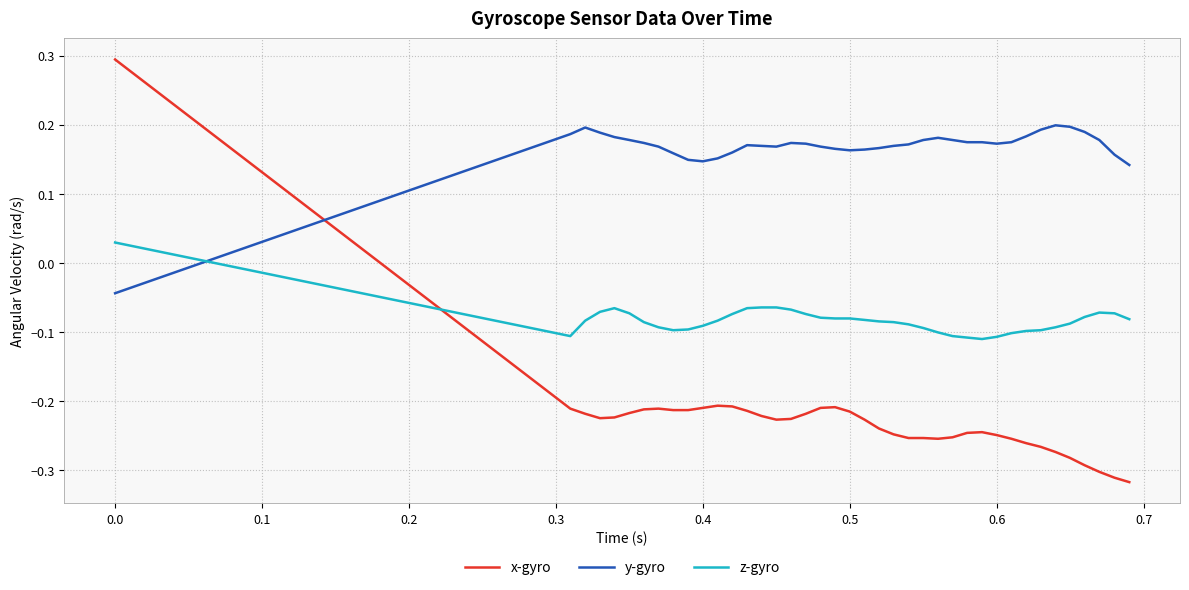

Rank the series by their average value, from highest to lowest.

y-gyro, z-gyro, x-gyro